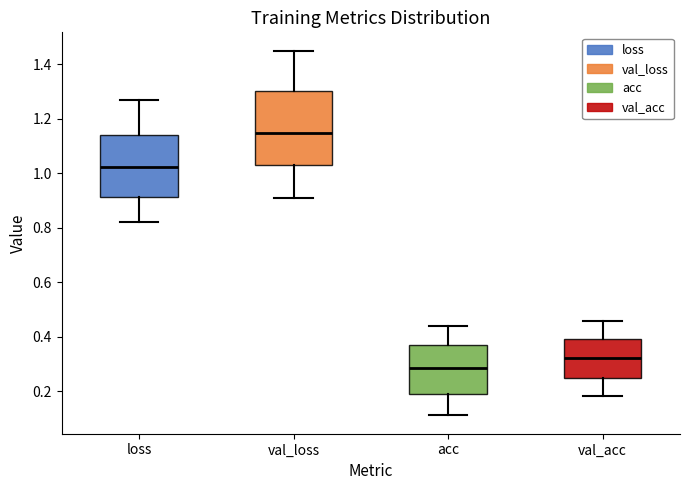

Reading left to right, read every box against the y-axis: the position of its median line, the range the box covers, and the ends of its whiskers. The values are not printed on the chart, so give them approximately, as read against the axis.

loss: median 1.02, box 0.92 to 1.14, whiskers 0.82 to 1.26
val_loss: median 1.14, box 1.02 to 1.30, whiskers 0.90 to 1.46
acc: median 0.28, box 0.18 to 0.38, whiskers 0.12 to 0.44
val_acc: median 0.32, box 0.24 to 0.40, whiskers 0.18 to 0.46